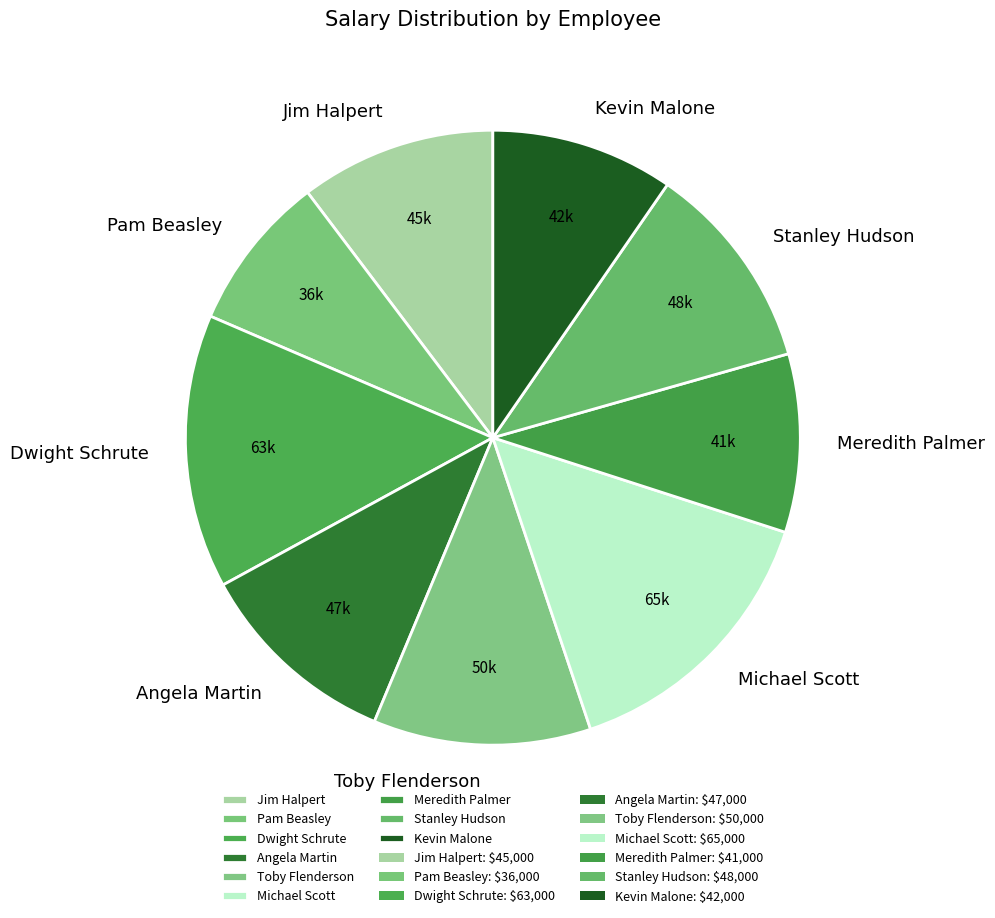

True or false: Angela Martin accounts for 24% of the total.

False